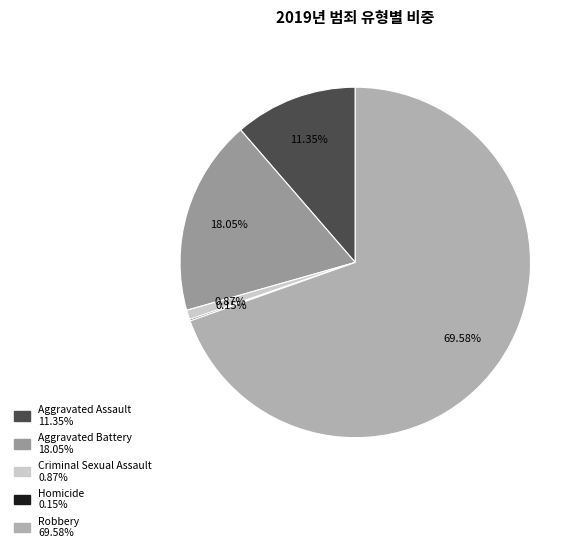

Which slice is the smallest?

Homicide